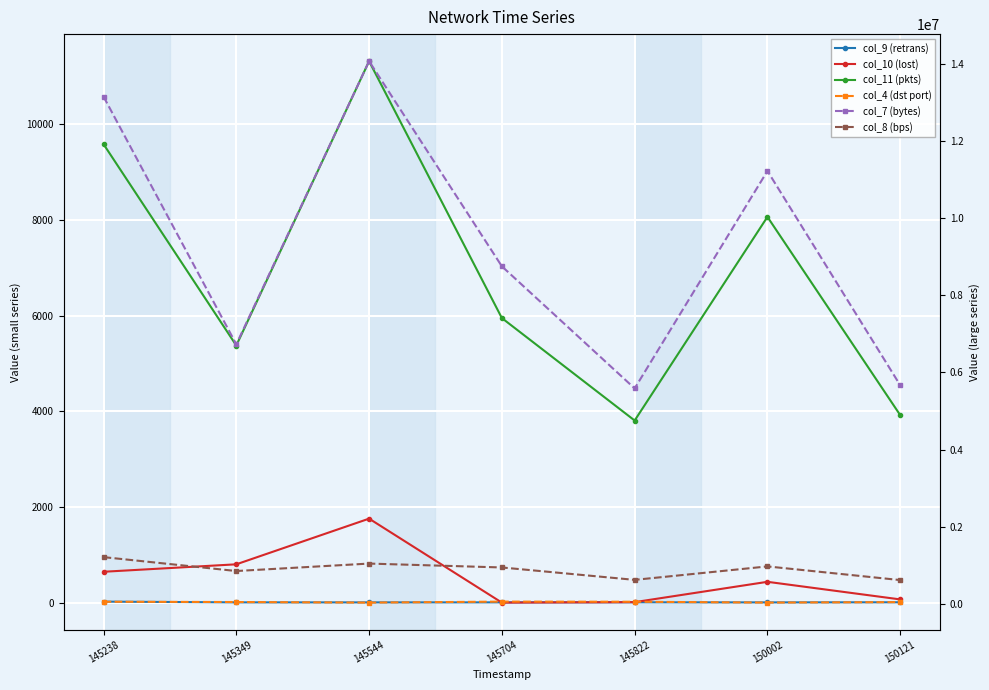

What is the value of the col_9 (retrans) point at the 1st from the left?

20.6